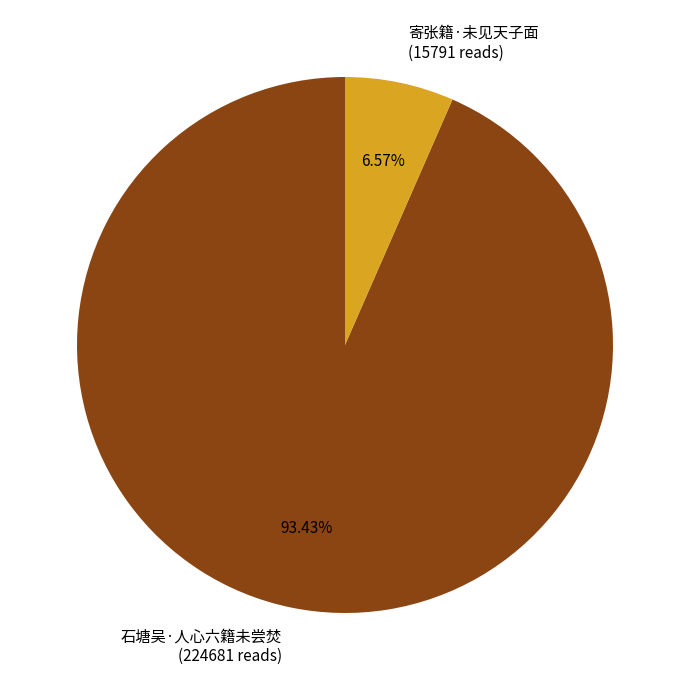

What percentage is the 石塘吴·人心六籍未尝焚 slice, to the nearest percent?

93%